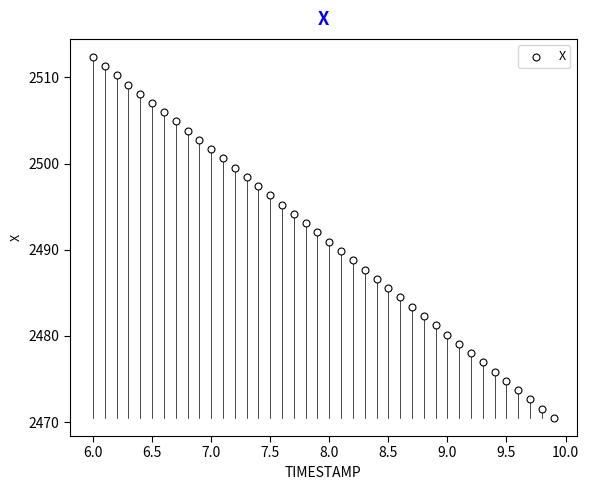

What is the range of Y values (max minus min)?

41.9